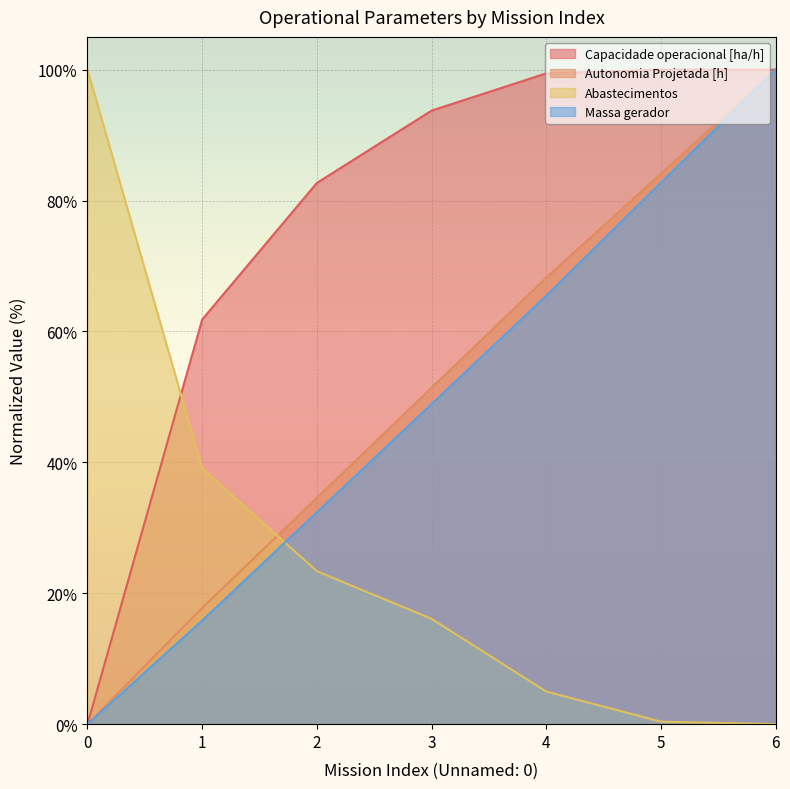

True or false: Capacidade operacional [ha/h] and Massa gerador intersect in this chart.

True